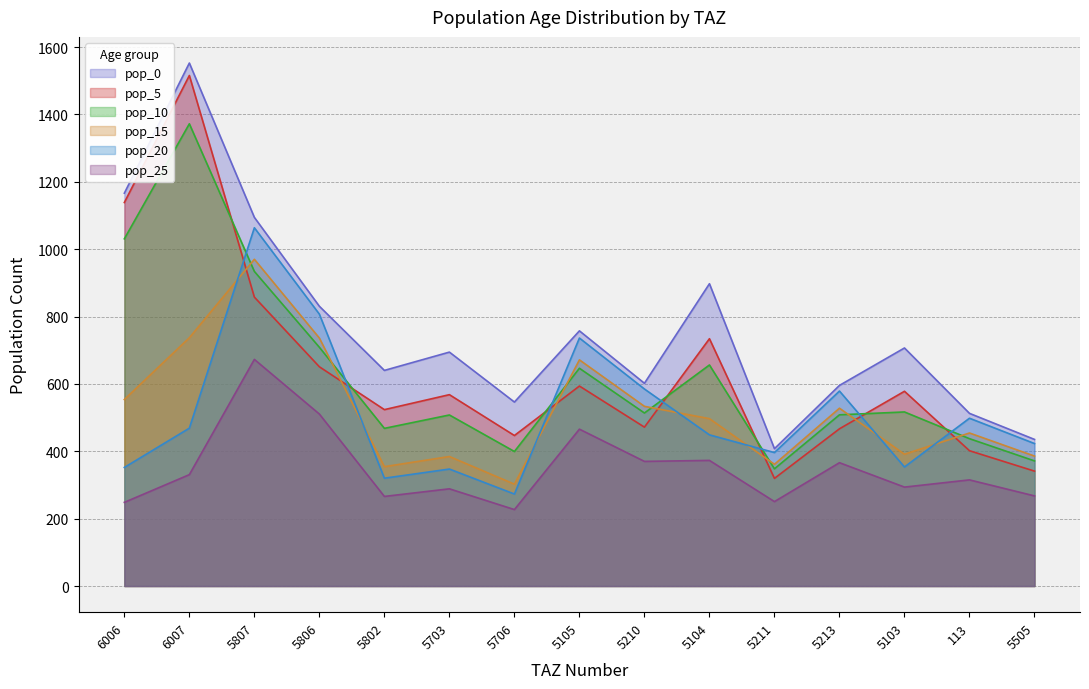

What position from the right is 5105?

8